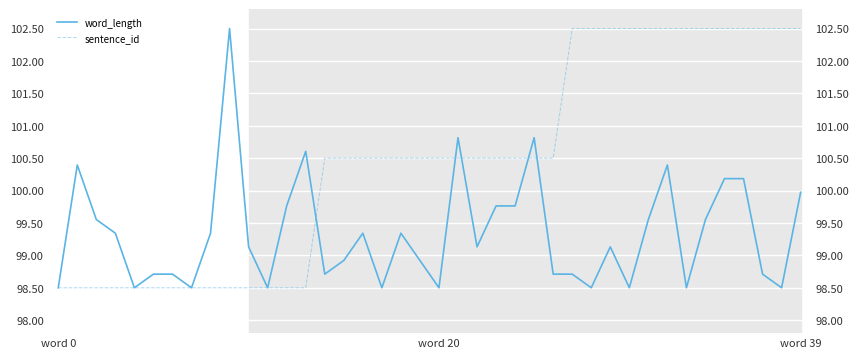

Between 29 and word 0, which is larger?

29